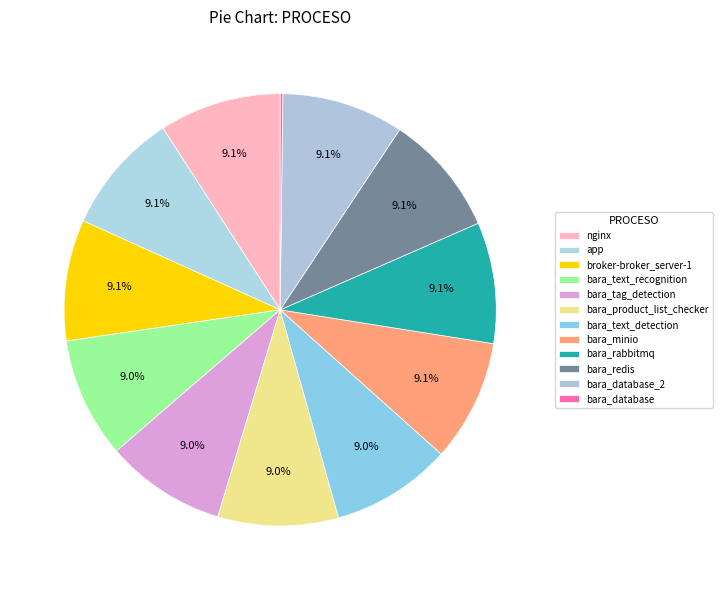

What percentage is the bara_text_detection slice, to the nearest percent?

9%